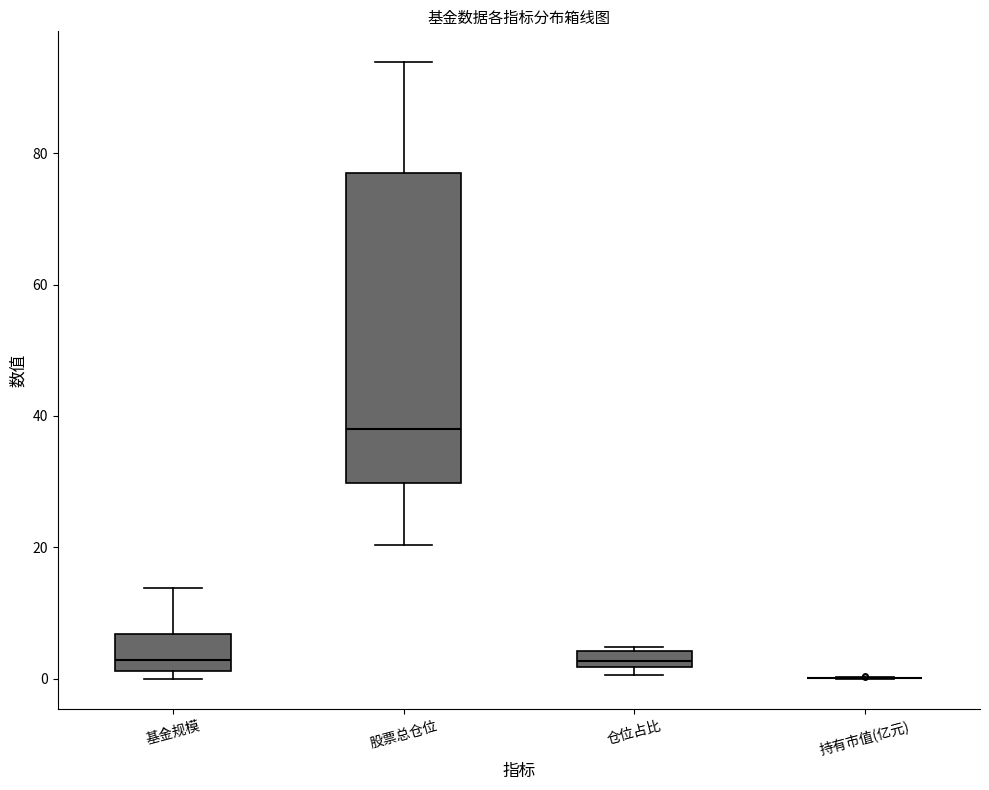

Which box is the tallest, from its lower edge to its upper edge?

股票总仓位